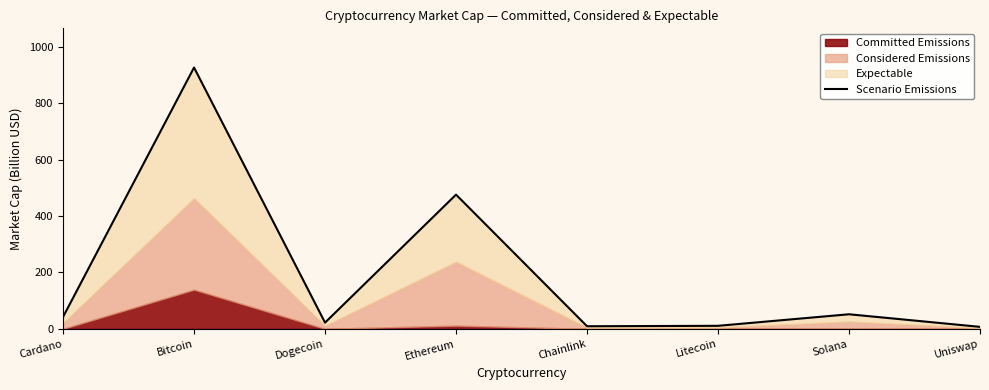

What is the label of the 8th point from the left?

Uniswap